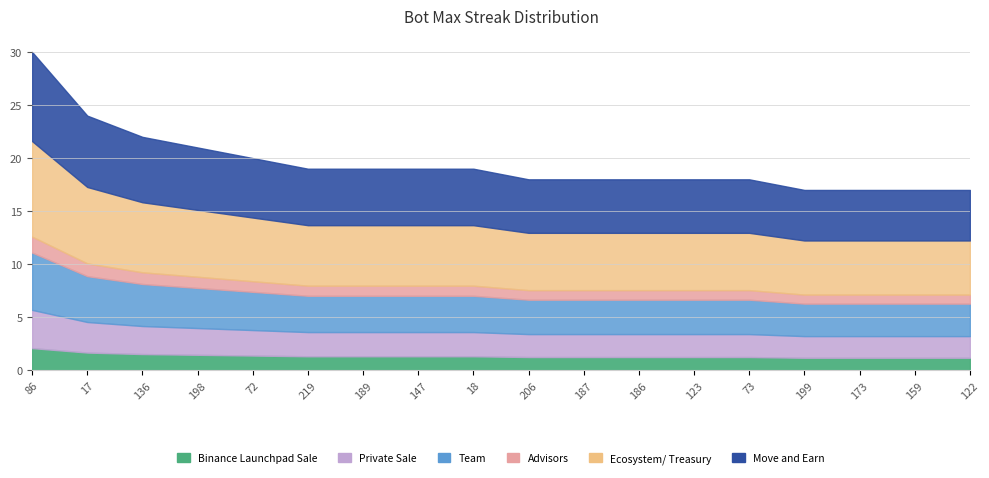

What is the change in value from 18 to 73?

-1